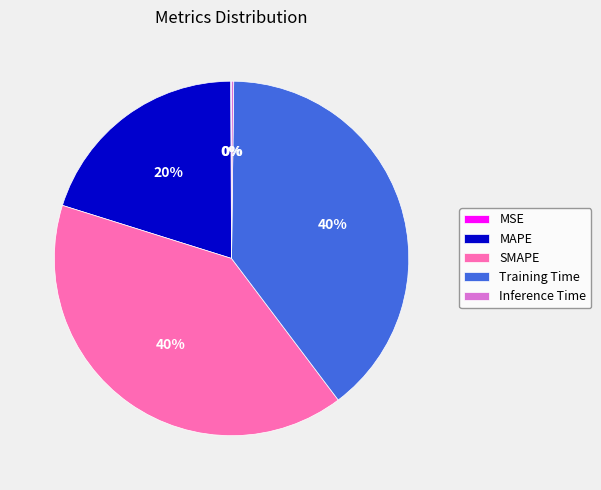

Is SMAPE the majority of the pie?

No